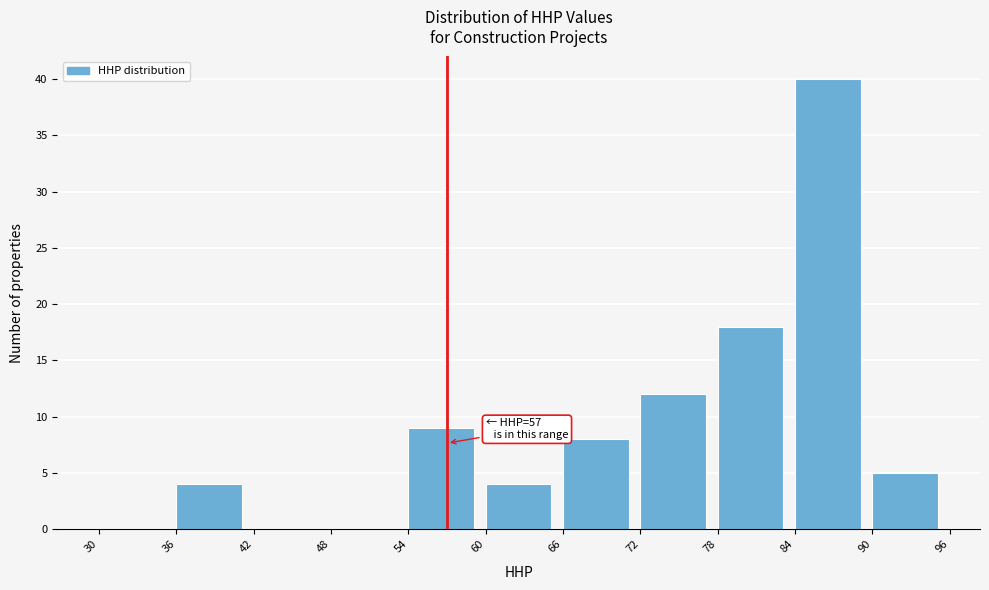

Over which range of the x-axis is the bar tallest?

84 to 90